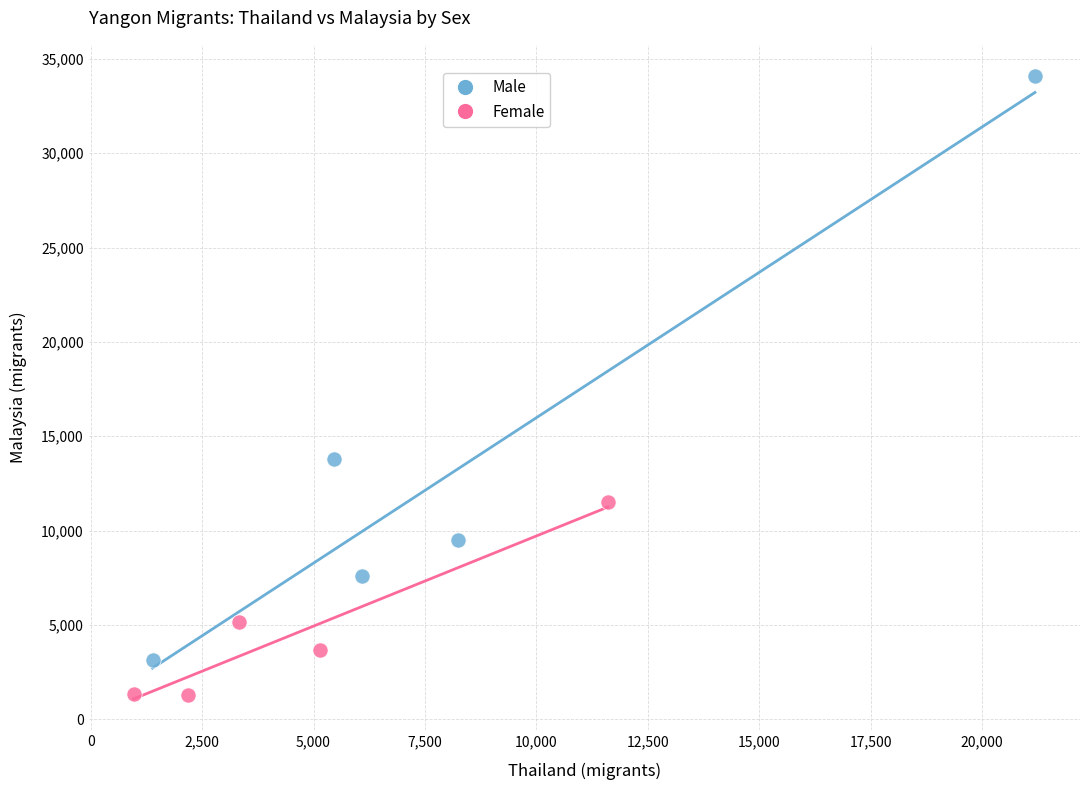

Which series contains the lowest Y value?

Female